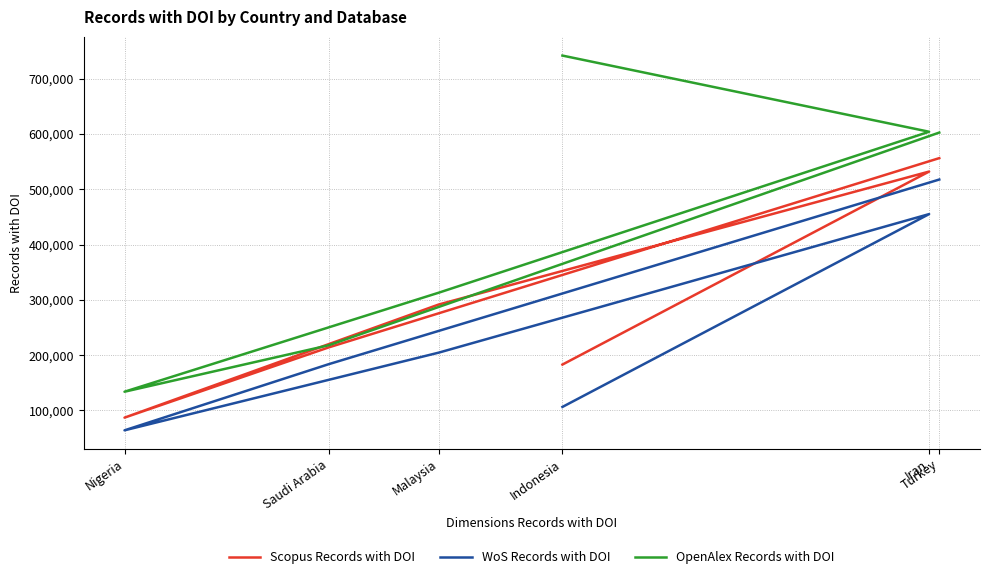

At which label is WoS Records with DOI closest to 290759?

Malaysia